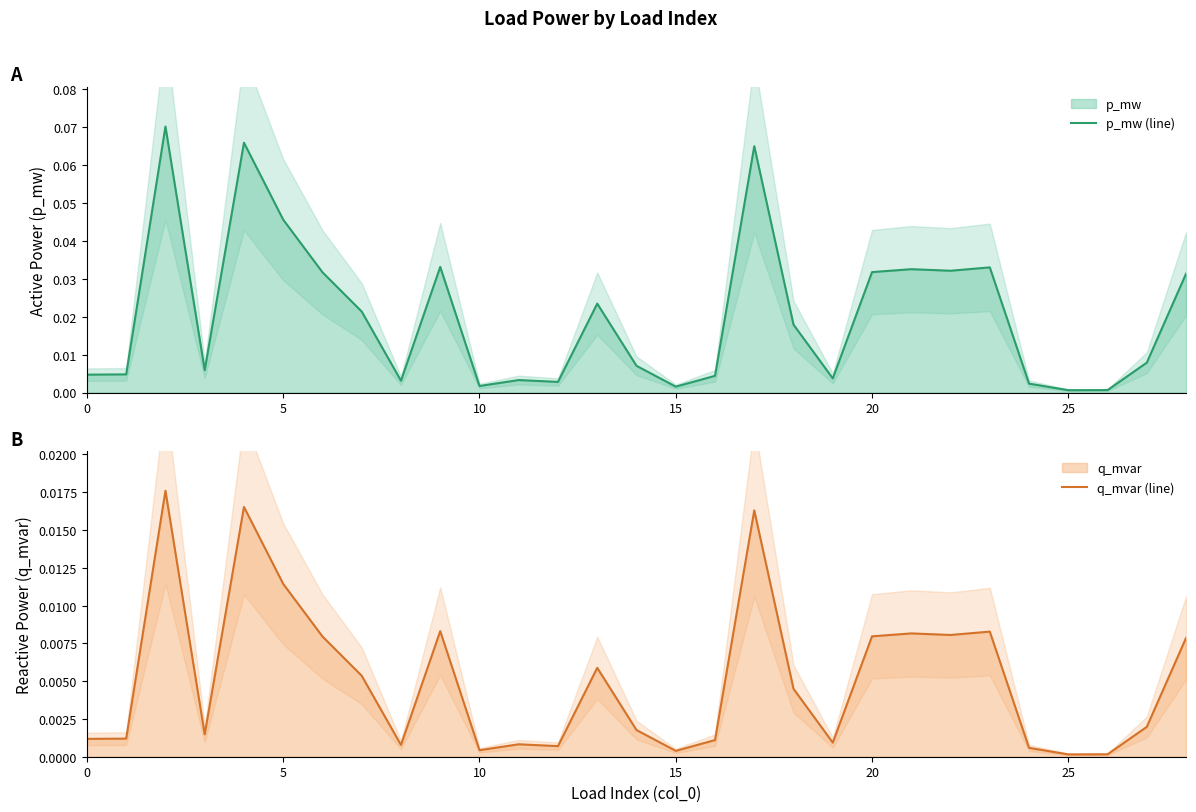

True or false: q_mvar (line) and p_mw (line) intersect in this chart.

False